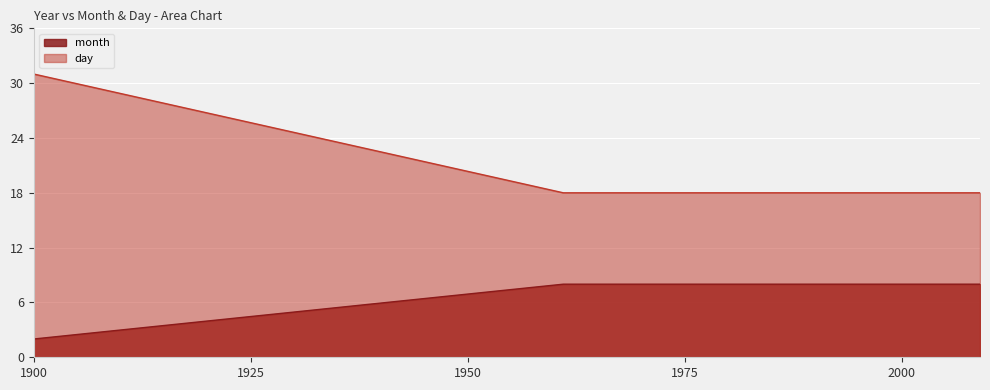

Is it true that day equals 11 at 1961?

False